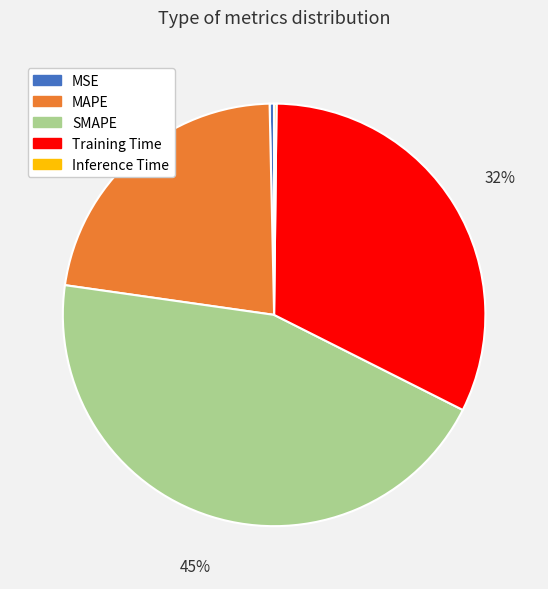

Is it true that MAPE is 28% of the pie?

False